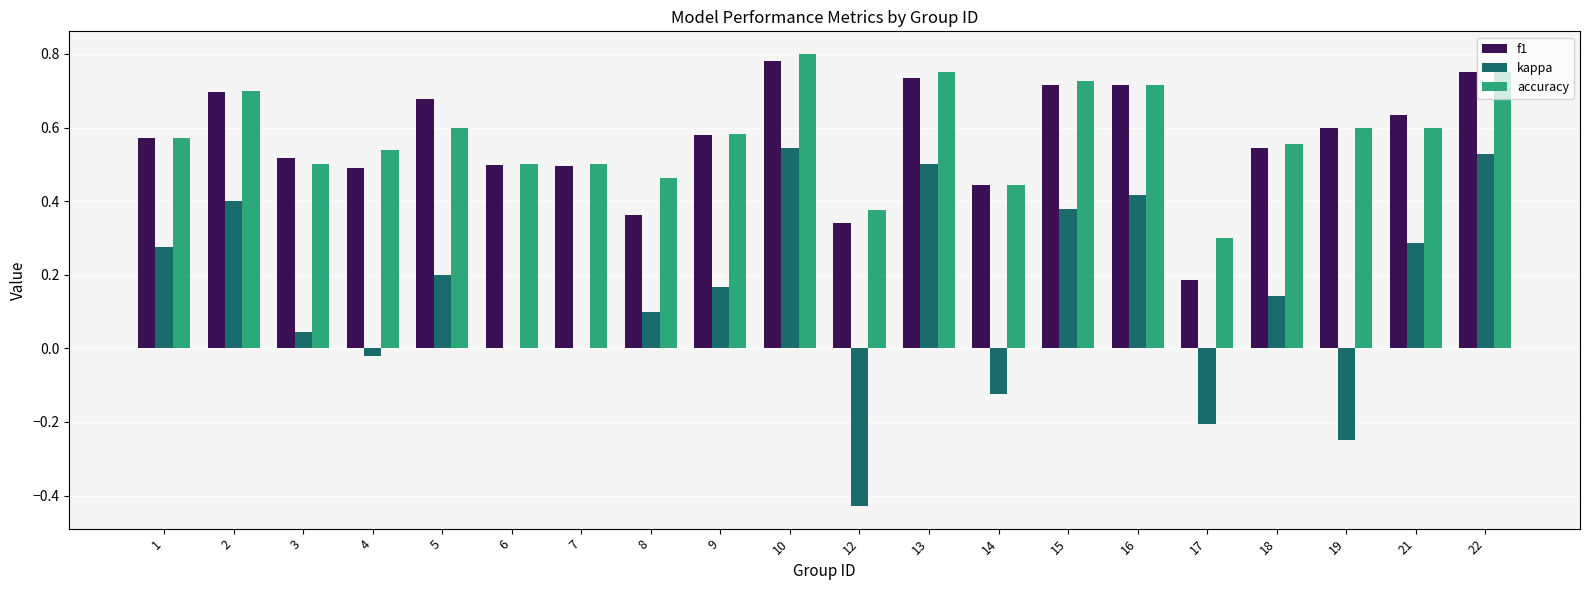

Is the value of accuracy at 14 greater than the value of f1 at 18?

No